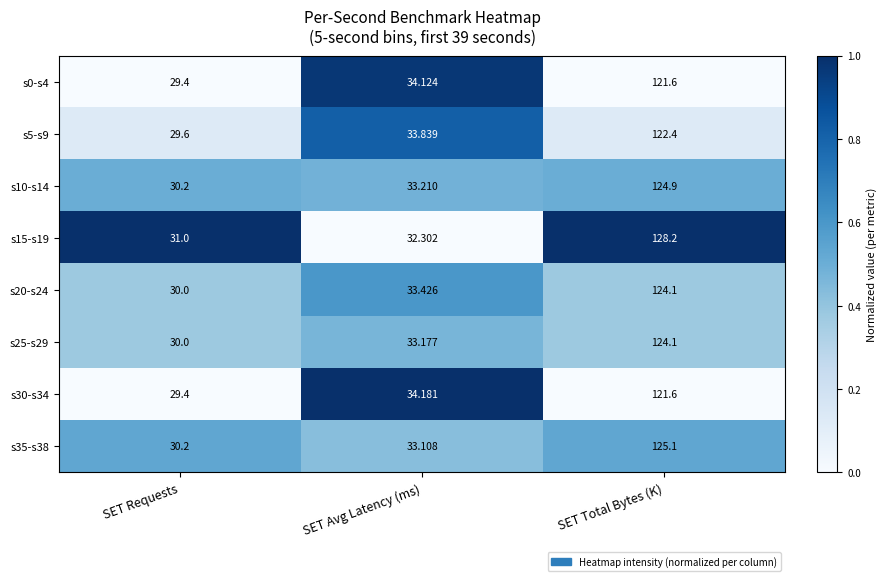

Rank the categories by s25-s29 value from lowest to highest.

SET Requests, SET Avg Latency (ms), SET Total Bytes (K)